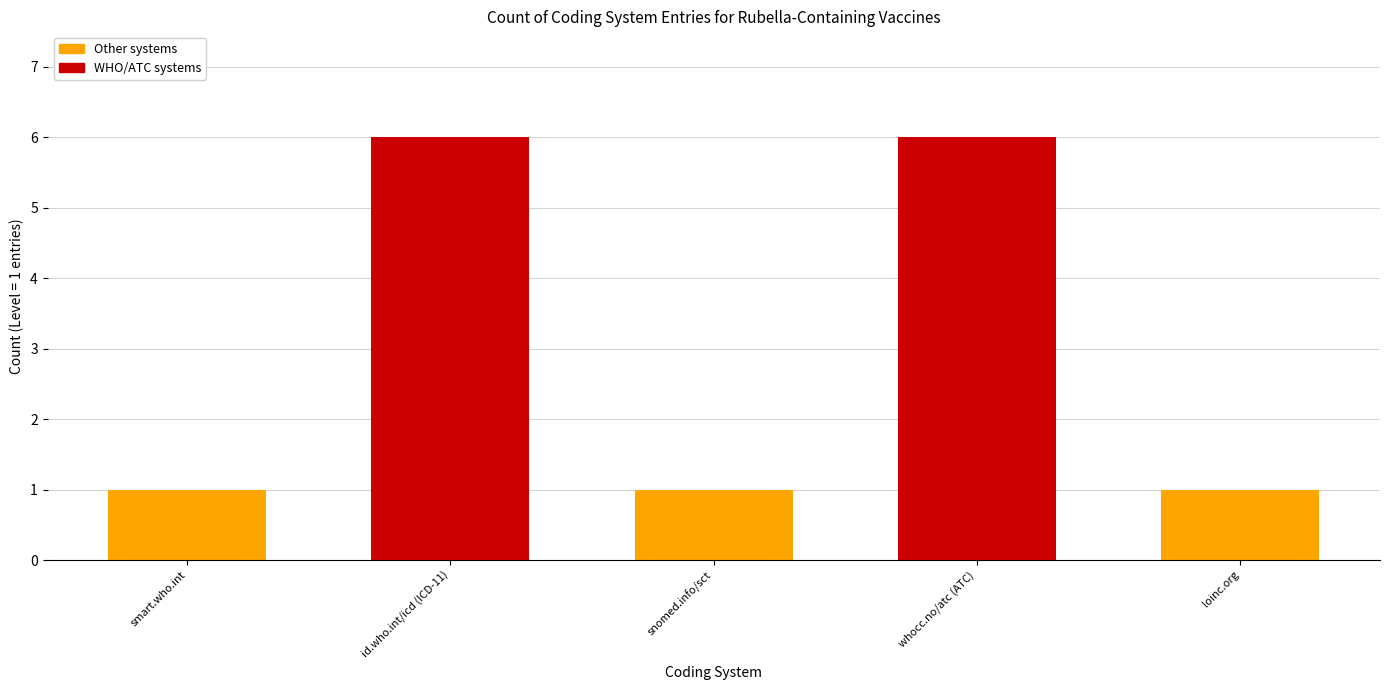

Reading left to right, transcribe all the data shown in this chart.

smart.who.int=1	id.who.int/icd (ICD-11)=6	snomed.info/sct=1	whocc.no/atc (ATC)=6	loinc.org=1